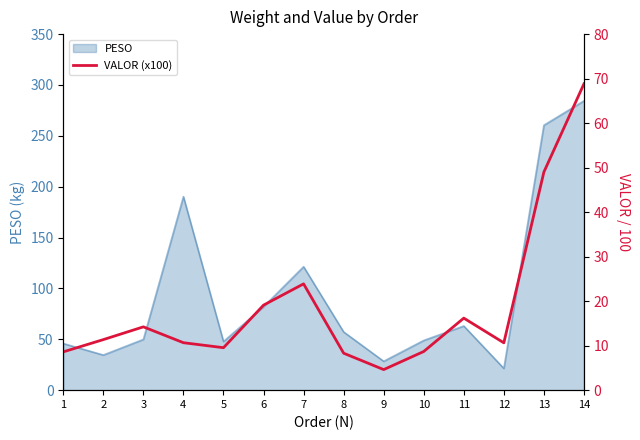

Is it true that the value at 7 is 23.9?

True